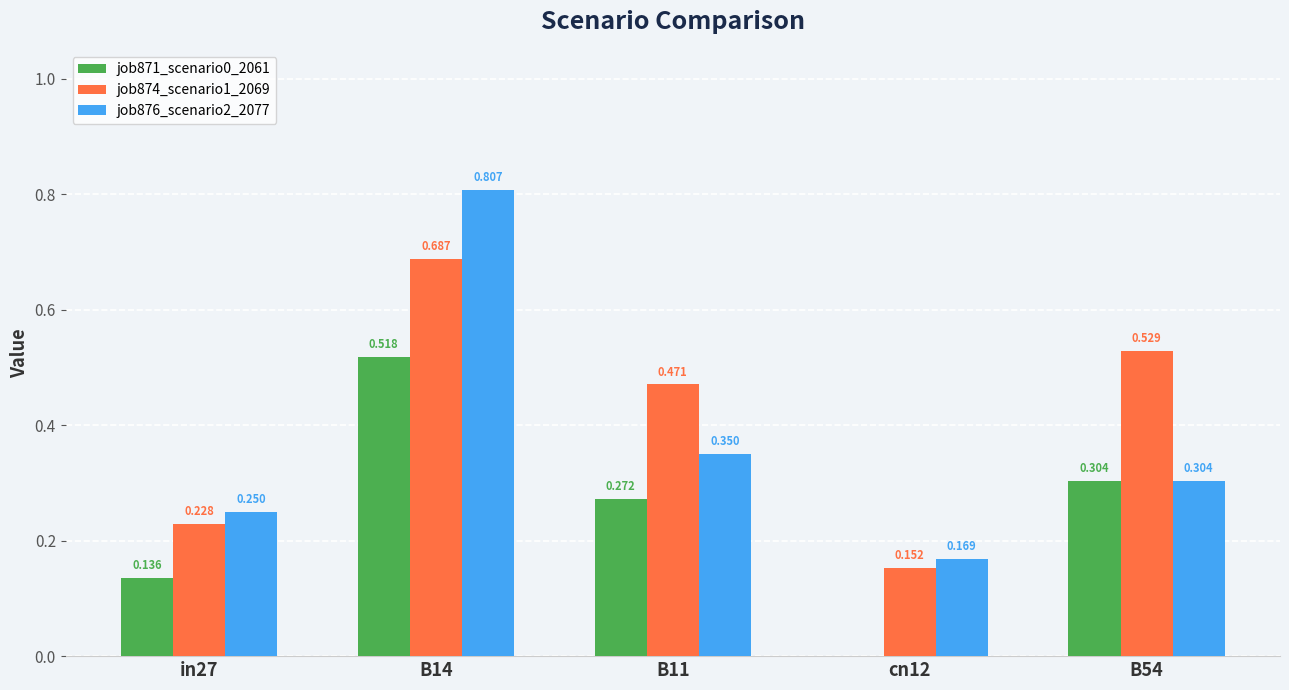

Are the bars horizontal?

No